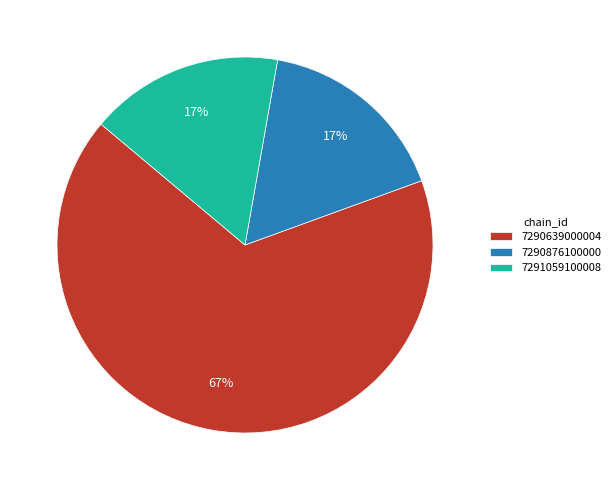

The 7290876100000 slice represents 17% of the pie. True or false?

True